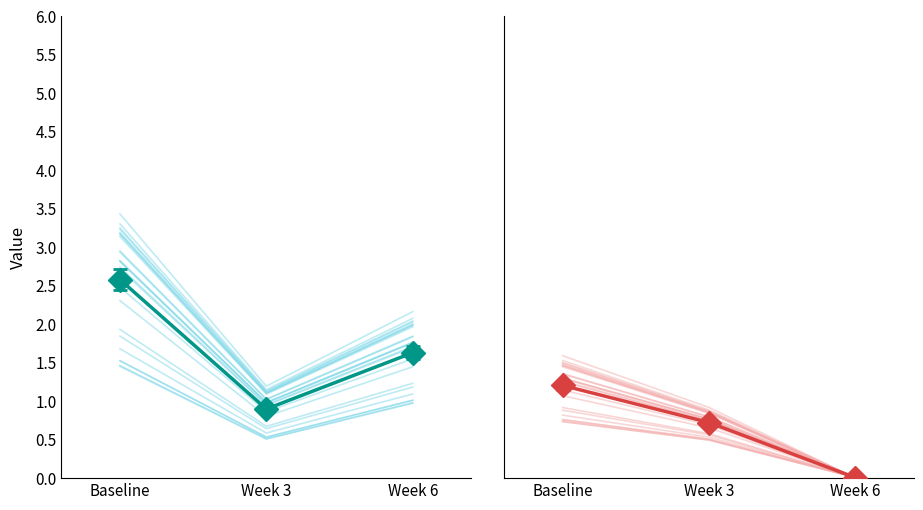

Rank the series by their maximum value, from highest to lowest.

Left mean, Right mean